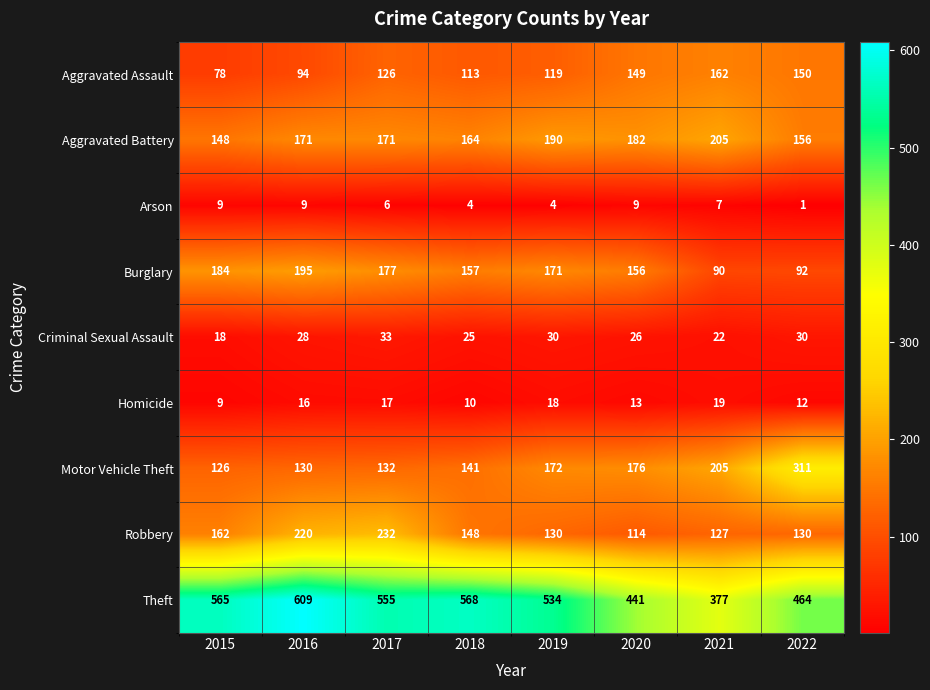

What is the spread (max minus min) of values at 2022?

463